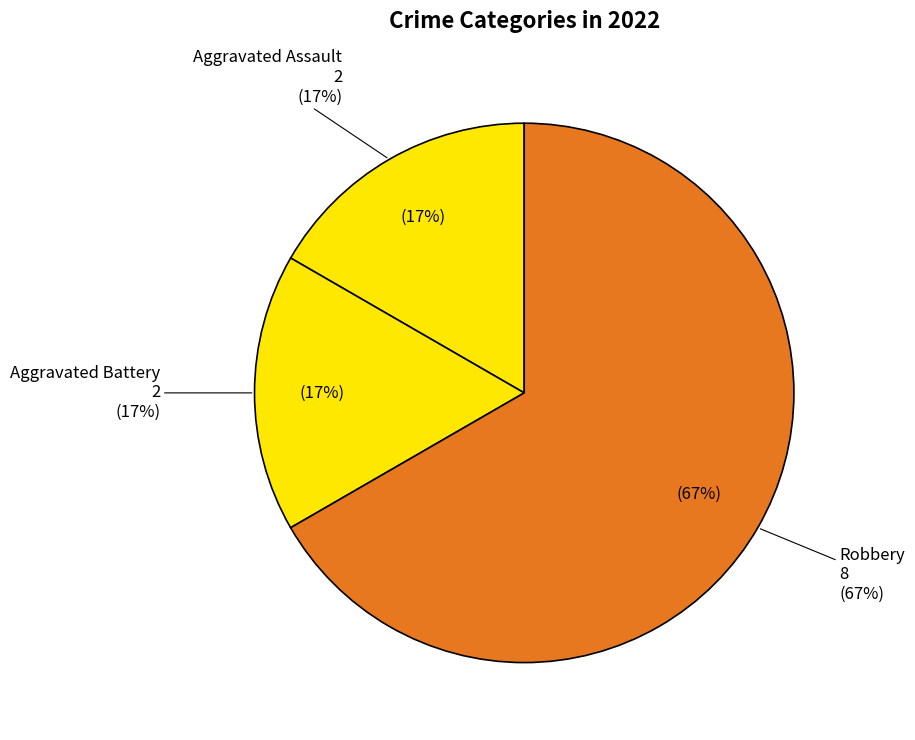

Combined, do Aggravated Battery and Robbery account for over 50%?

Yes